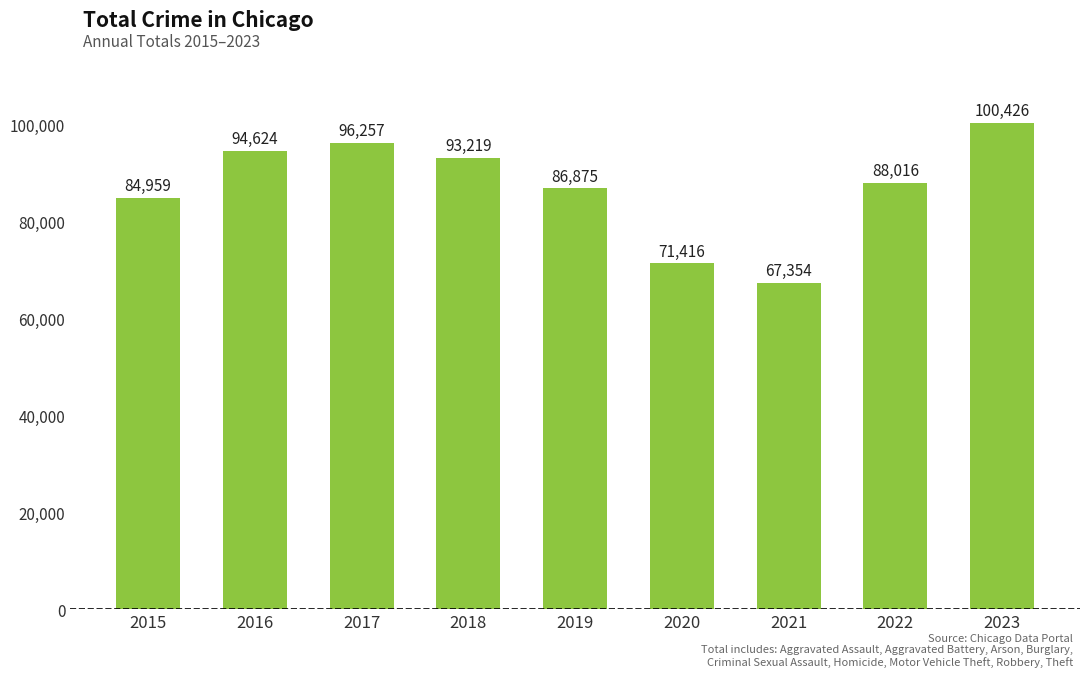

What is the change in value from 2017 to 2020?

-24841